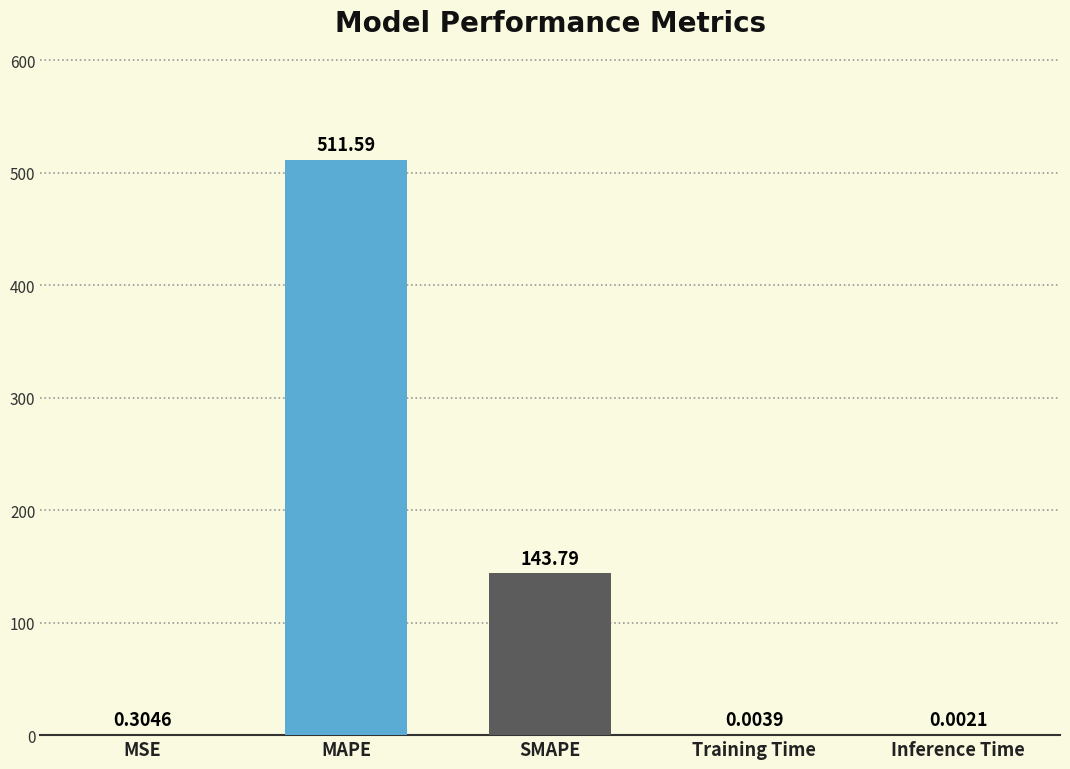

Which category has the highest value across all series?

MAPE